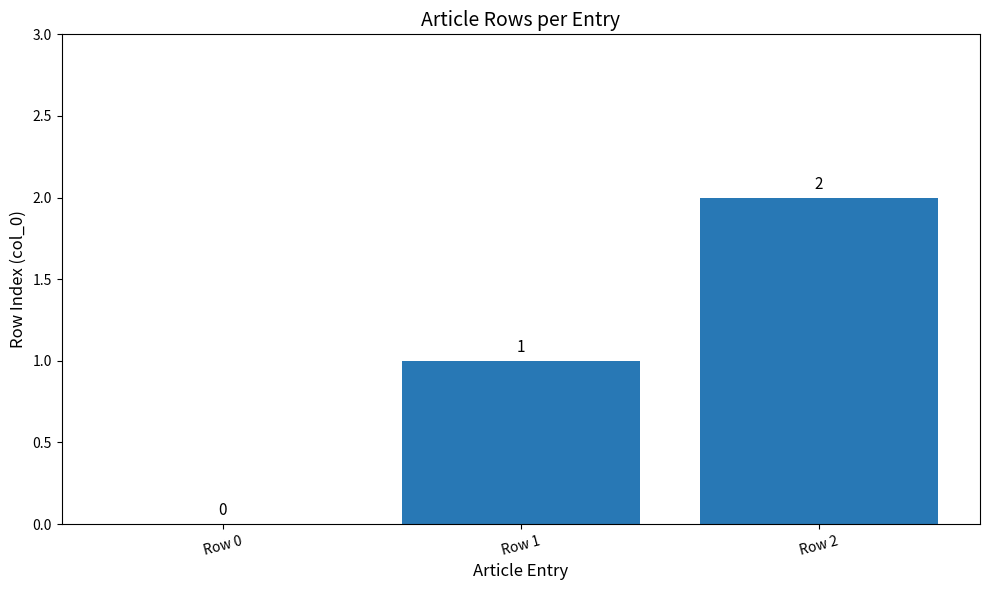

What is the sum of the values at Row 2 and Row 1?

3